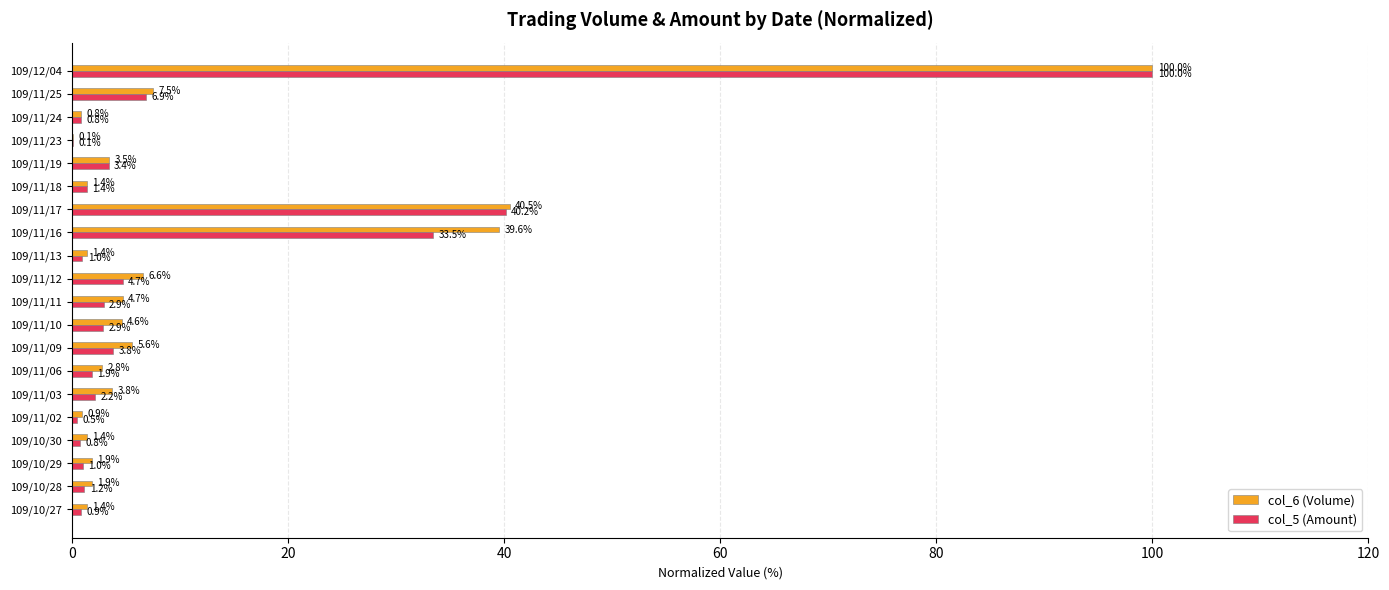

True or false: col_6 (Volume) has a value of 0.9 at 109/11/02.

True